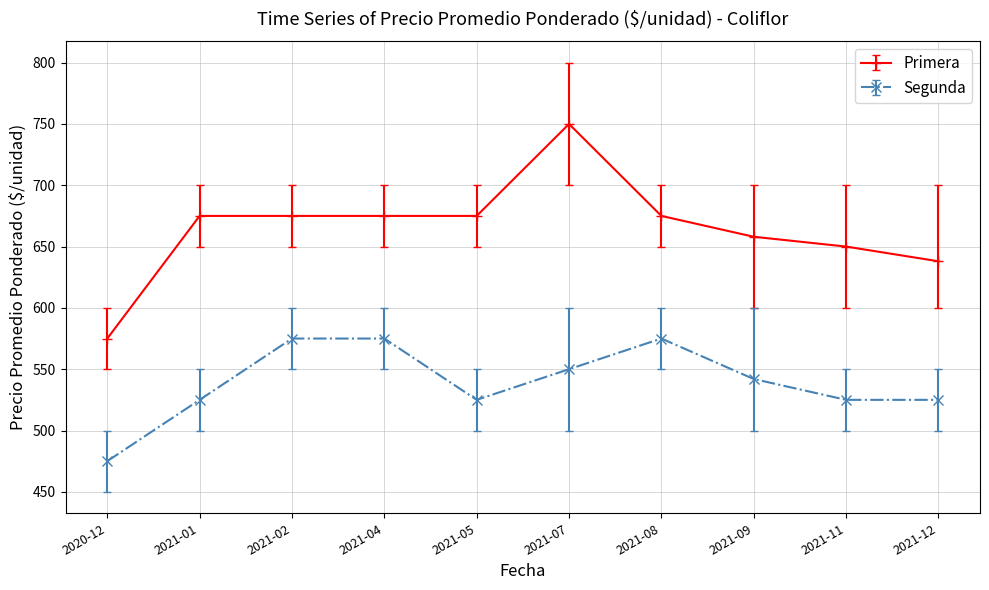

Is it true that Primera equals 658 at 2021-09?

True